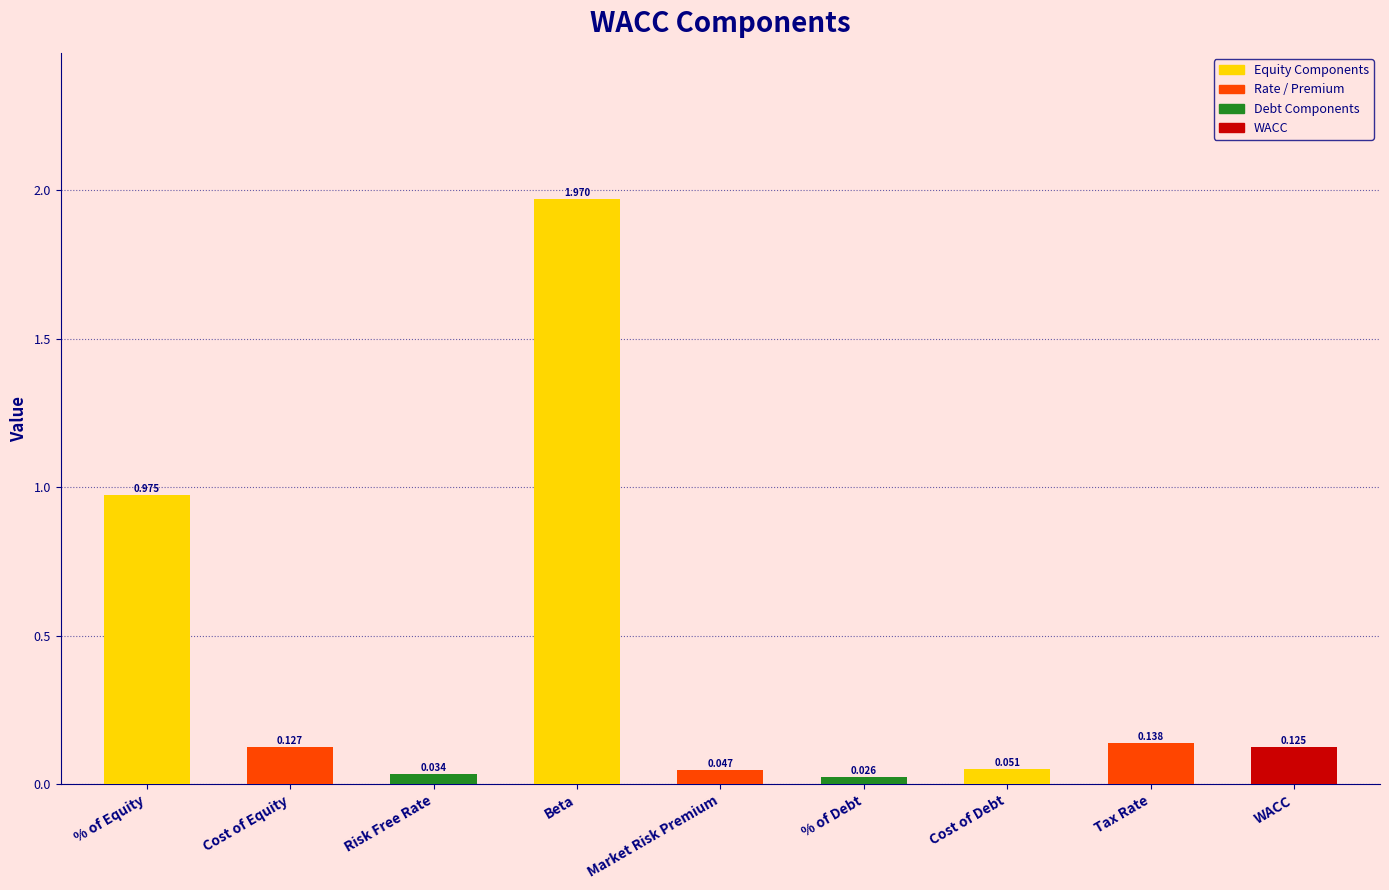

Which label corresponds to the largest value in the chart?

Beta